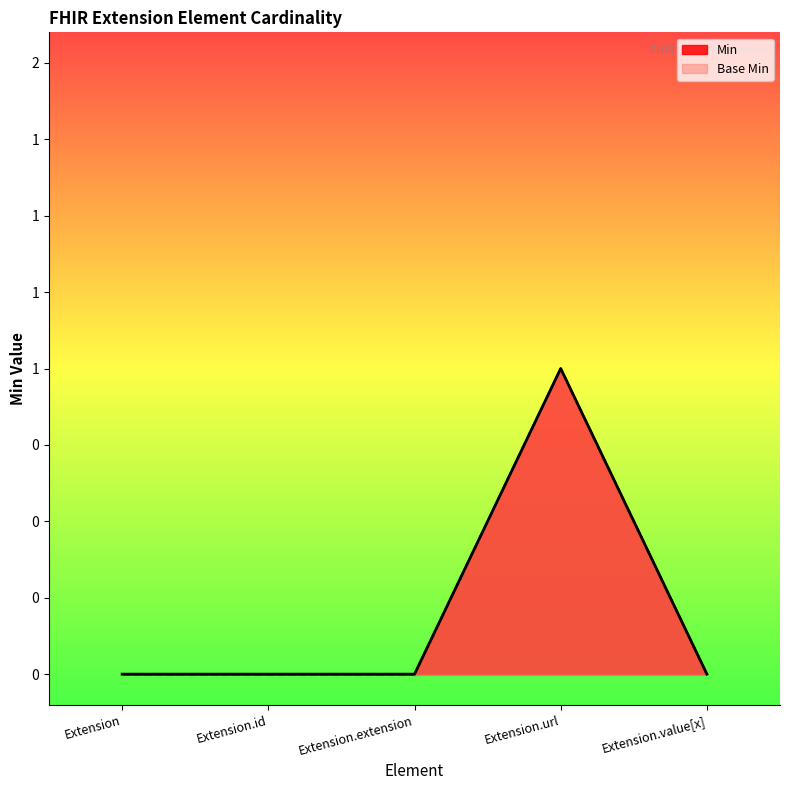

At how many categories does at least one series exceed 0?

1